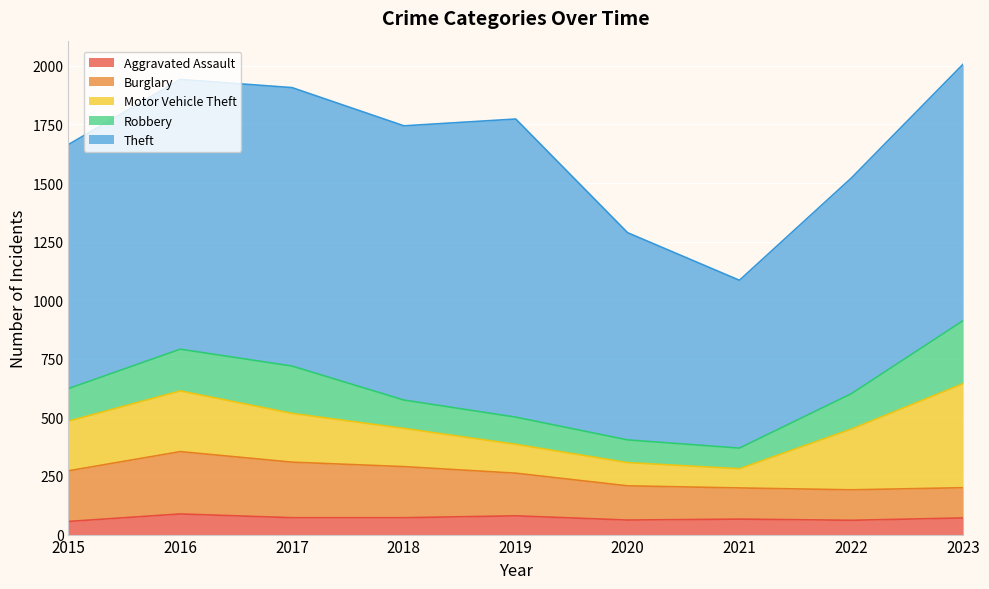

True or false: Robbery and Aggravated Assault intersect in this chart.

False